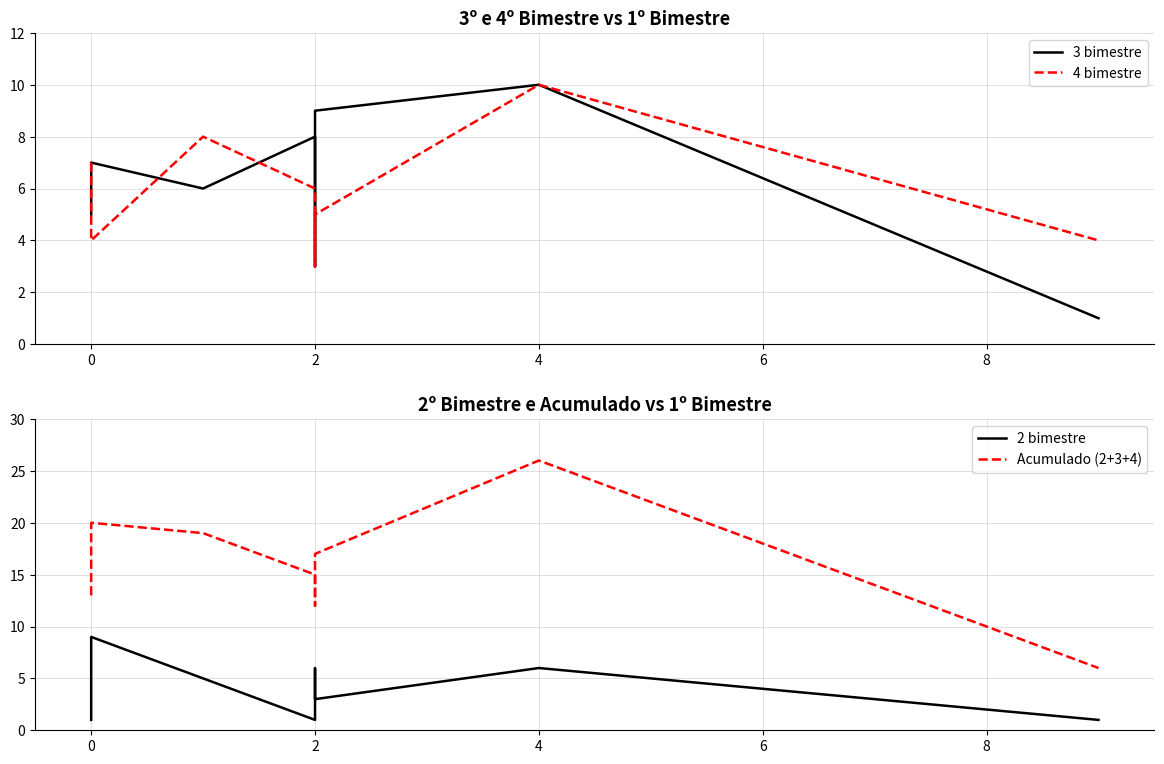

True or false: Acumulado (2+3+4) and 2 bimestre cross at least once.

False